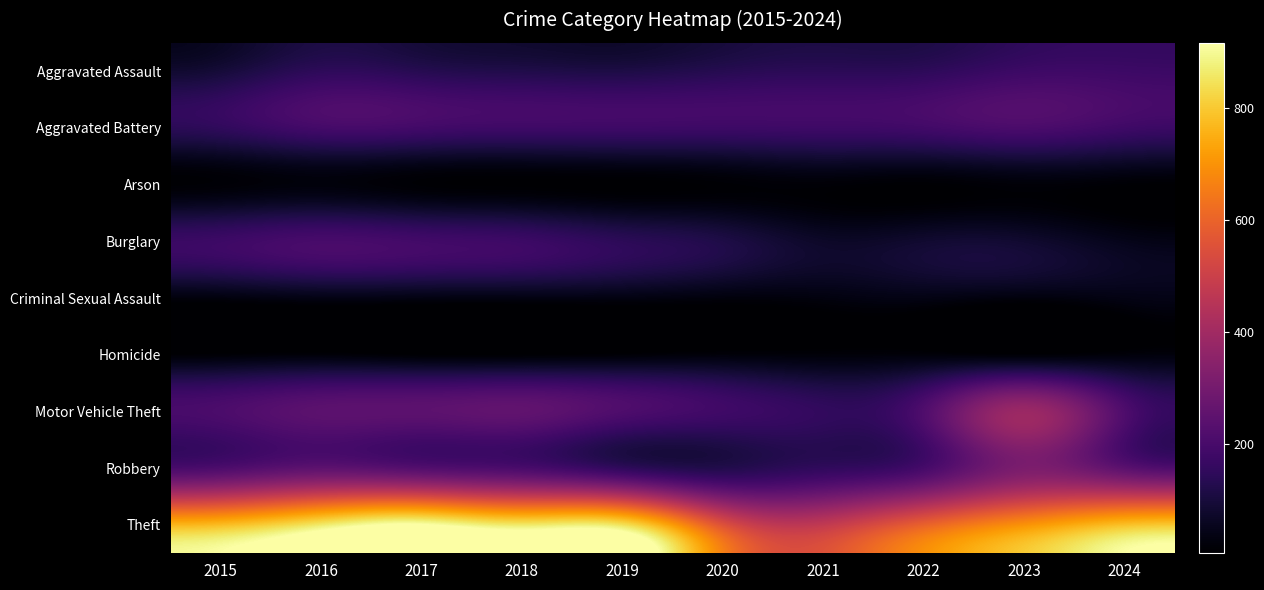

At which category is the sum across all series the highest?

2016